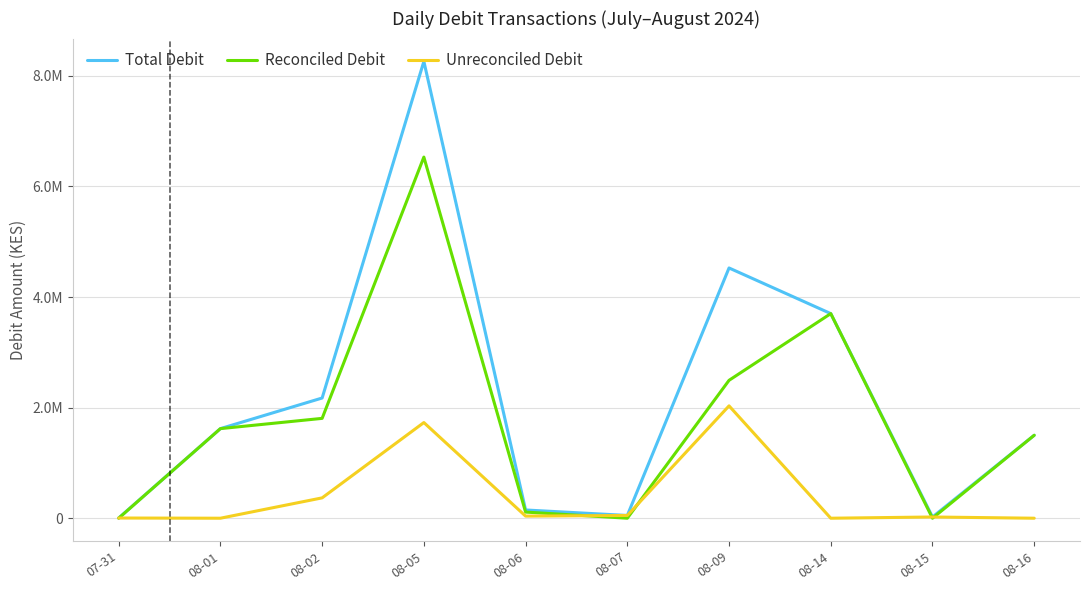

What is the spread (max minus min) of values at 08-06?

111007.5